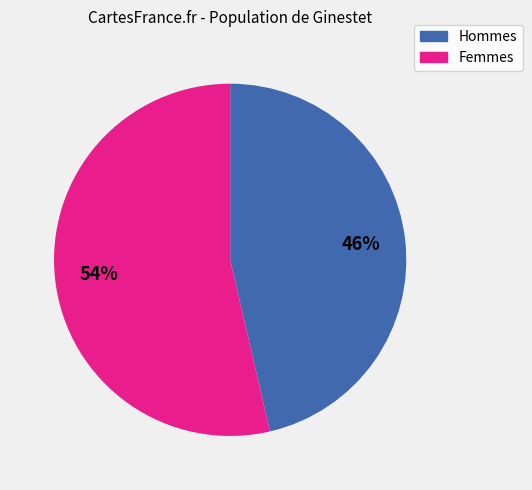

Does any single category account for the majority?

Yes